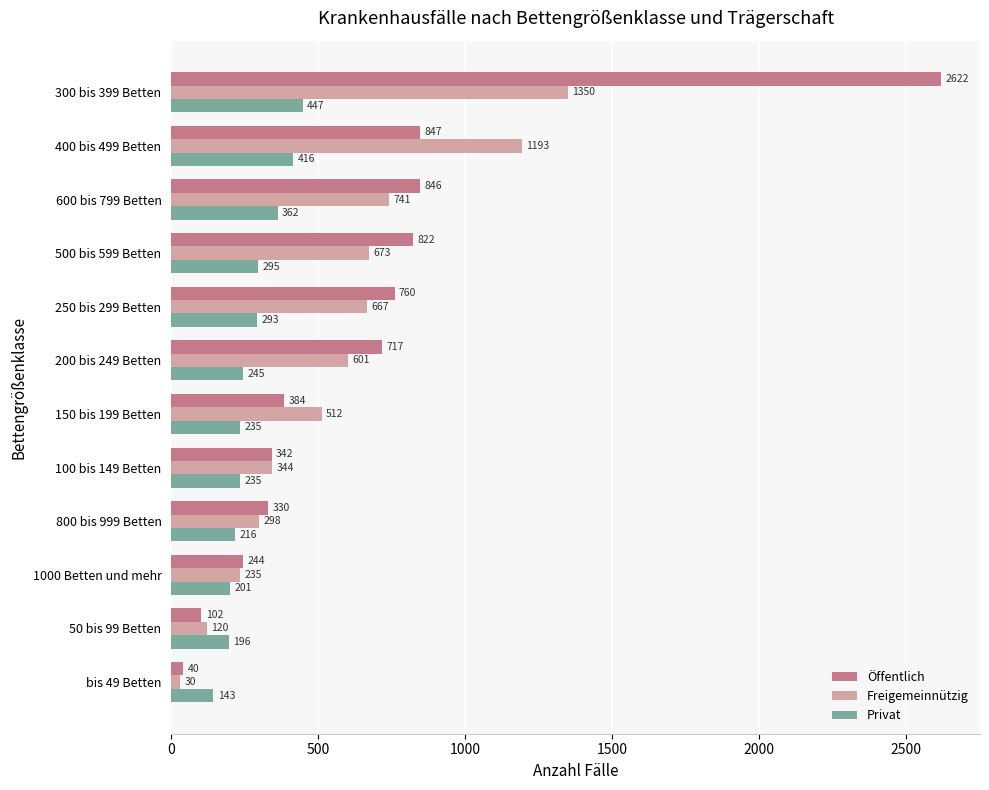

How many distinct data groups are displayed?

3